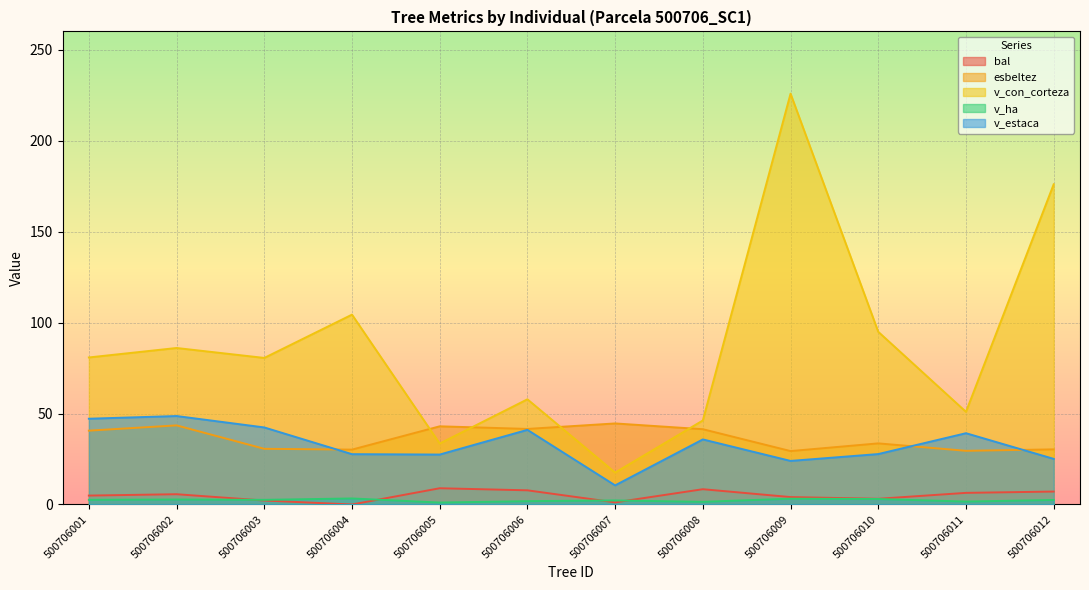

Reading right to left, extract all data points from this chart.

bal: 7.1	6.4	3.1	4.1	8.4	1.2	7.8	8.9	0.0	2.2	5.7	4.9
esbeltez: 30.3	29.5	33.6	29.4	41.4	44.5	41.5	43.0	30.2	30.6	43.5	40.6
v_con_corteza: 176.0	50.9	94.9	225.8	46.2	17.5	57.8	33.5	104.3	80.5	86.0	80.8
v_ha: 2.5	1.6	3.0	3.2	1.5	2.2	1.8	1.1	3.3	2.6	2.7	2.6
v_estaca: 25.1	39.2	27.7	23.9	35.8	10.5	41.0	27.4	27.7	42.4	48.6	47.1